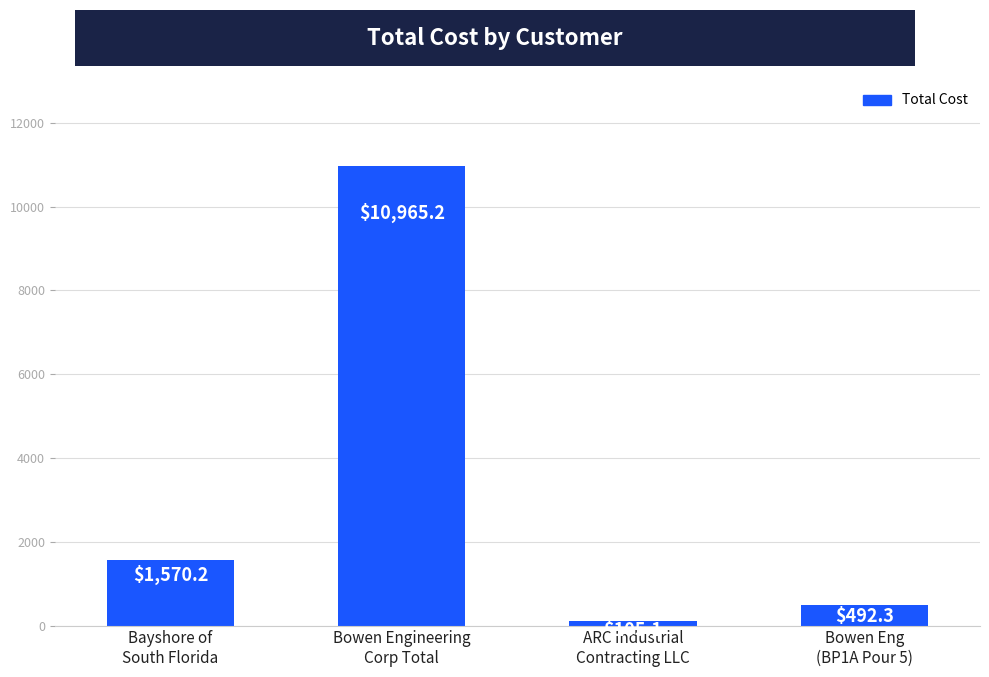

Which label corresponds to the smallest value in the chart?

ARC Industrial
Contracting LLC